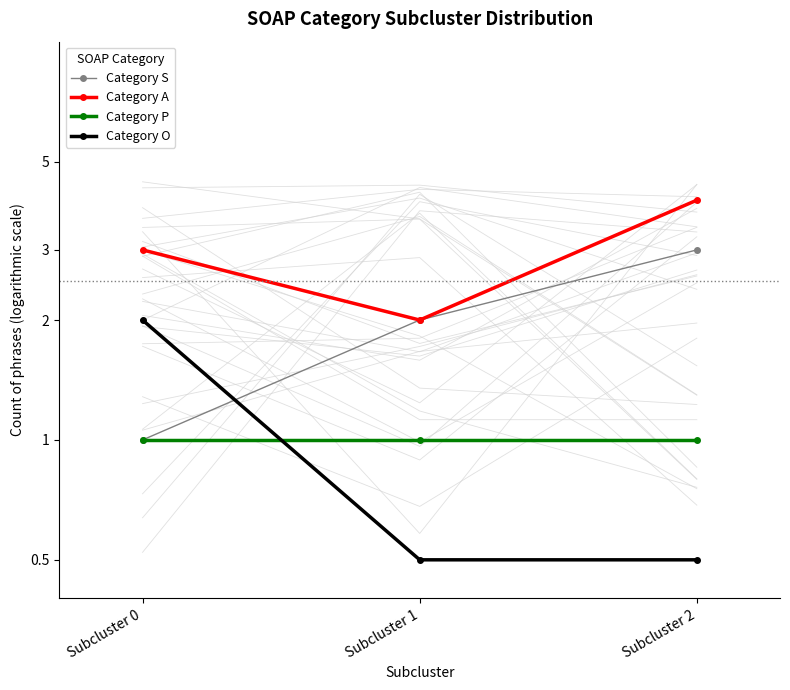

How many Category O values are between 0 and 2?

3